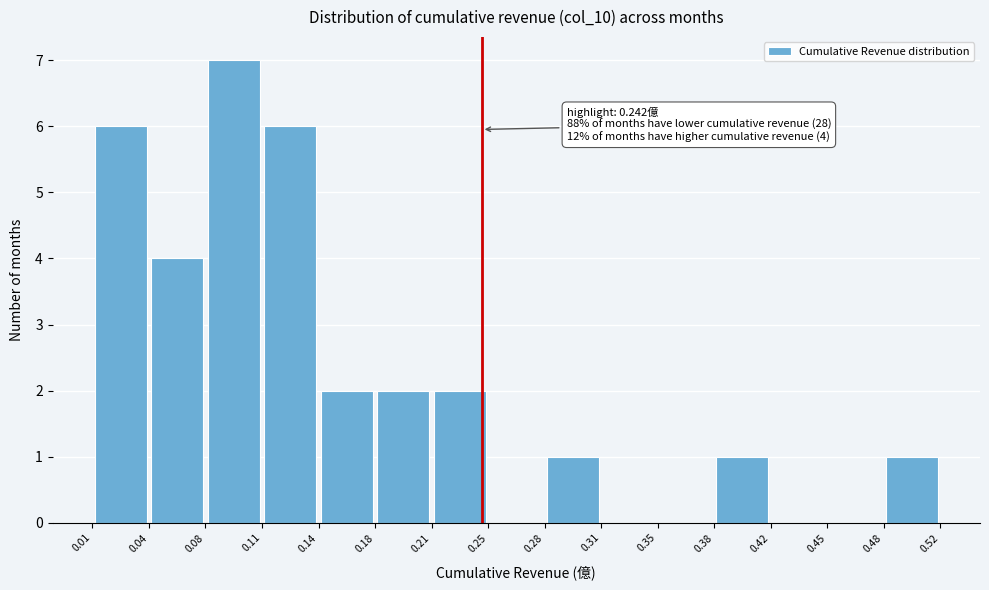

Over which range of the x-axis is the bar tallest?

0.08 to 0.11